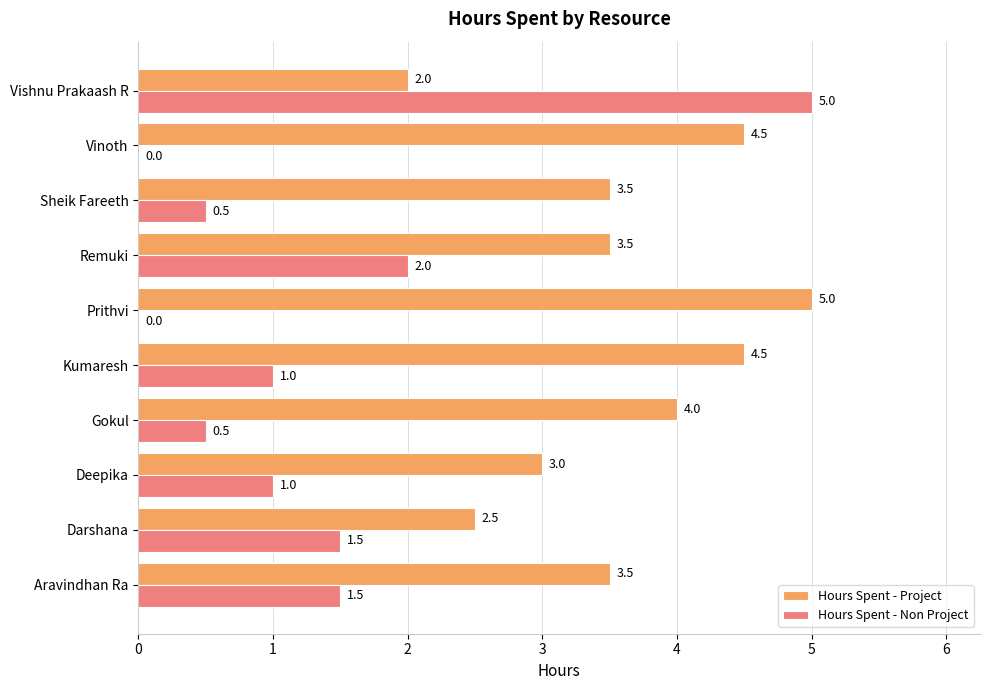

At which label is Hours Spent - Non Project closest to 2?

Remuki